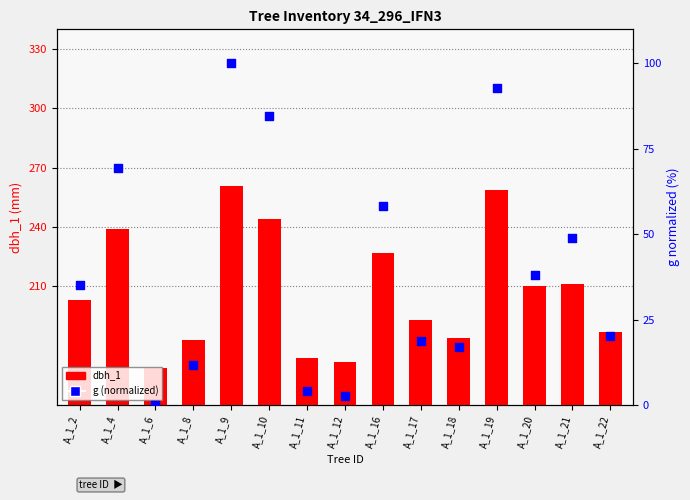

What are all the series names shown in the legend?

dbh_1, g (normalized)